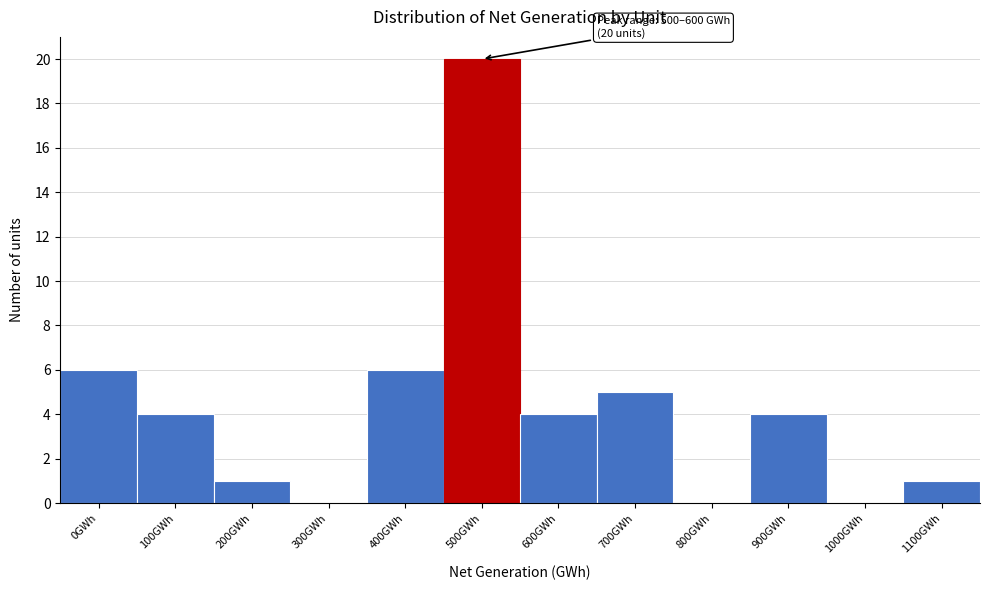

Reading left to right, transcribe all the data shown in this chart.

0GWh=6	100GWh=4	200GWh=1	300GWh=0	400GWh=6	500GWh=20	600GWh=4	700GWh=5	800GWh=0	900GWh=4	1000GWh=0	1100GWh=1